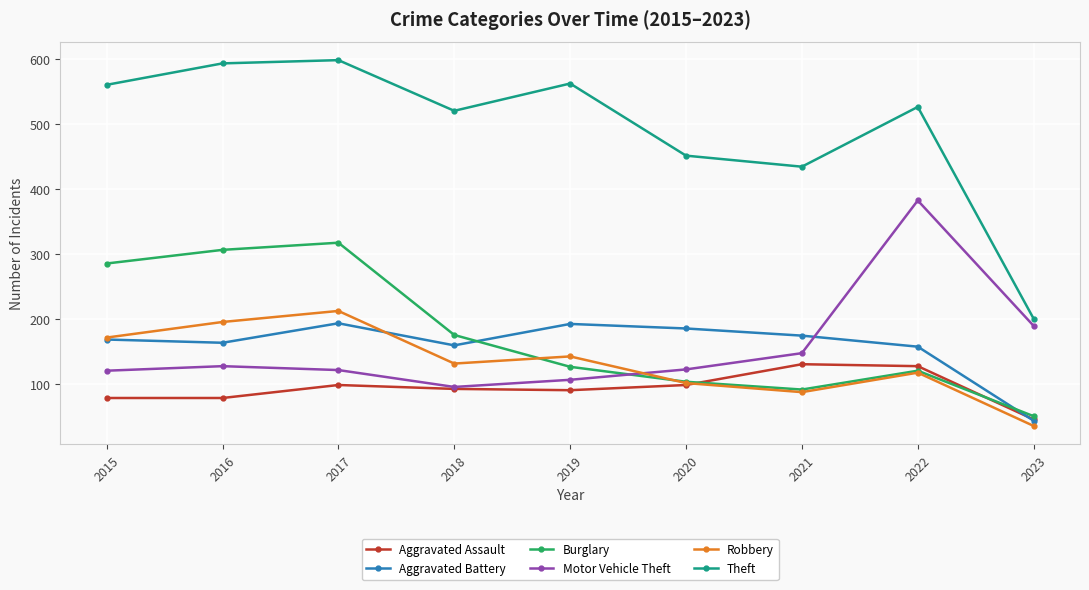

What is the spread (max minus min) of values at 2015?

482